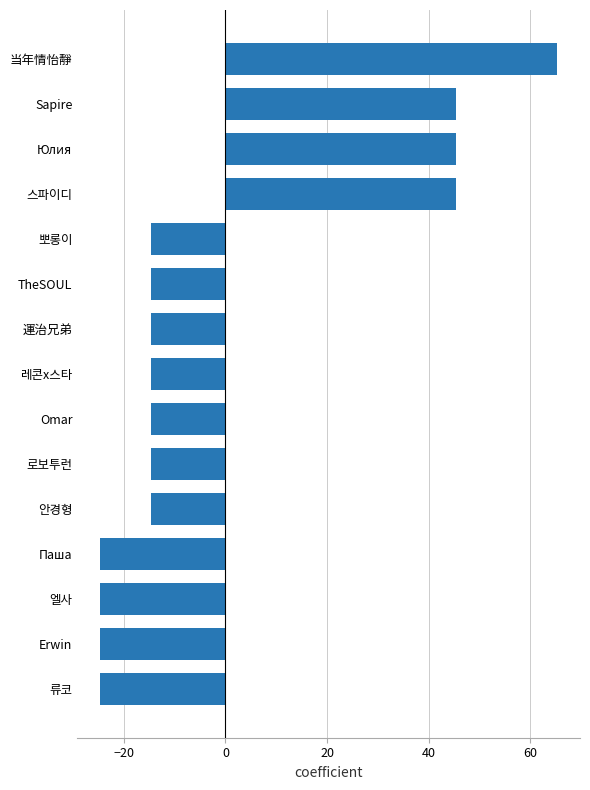

How many data points are less than -14?

11